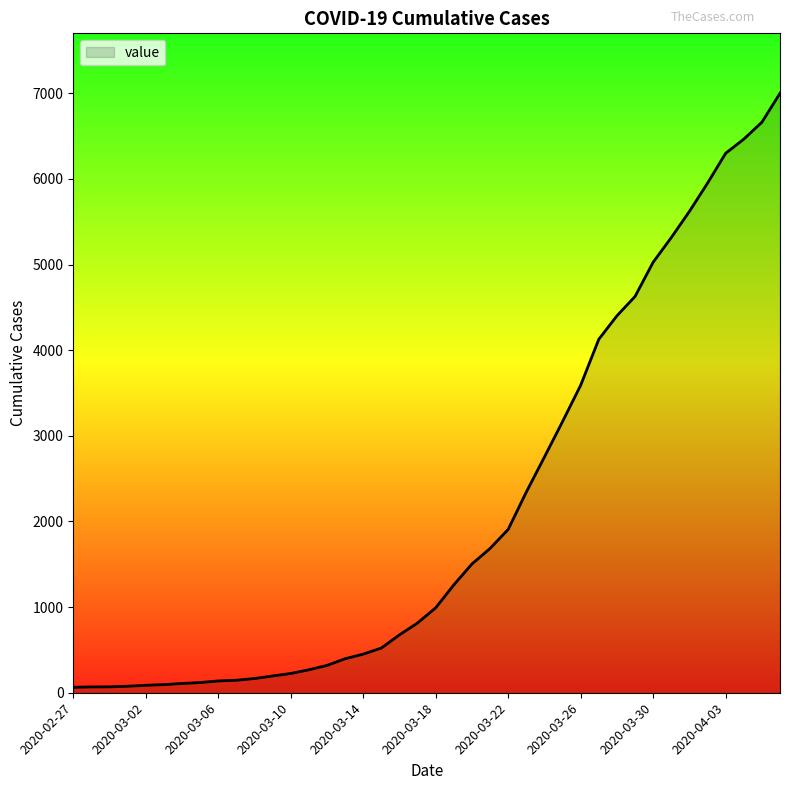

What is the difference between the second highest and second lowest values?

6595